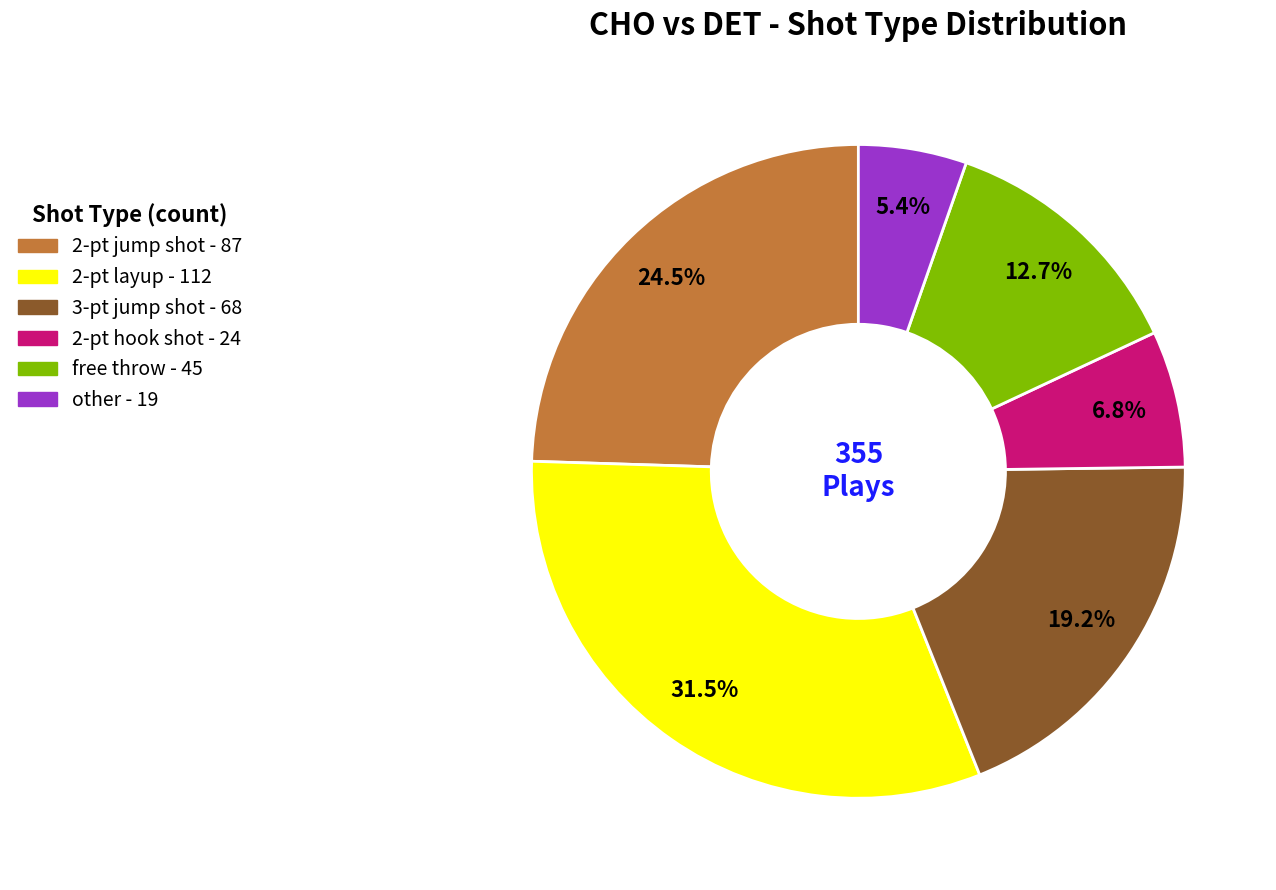

Between 3-pt jump shot and free throw, which is larger?

3-pt jump shot